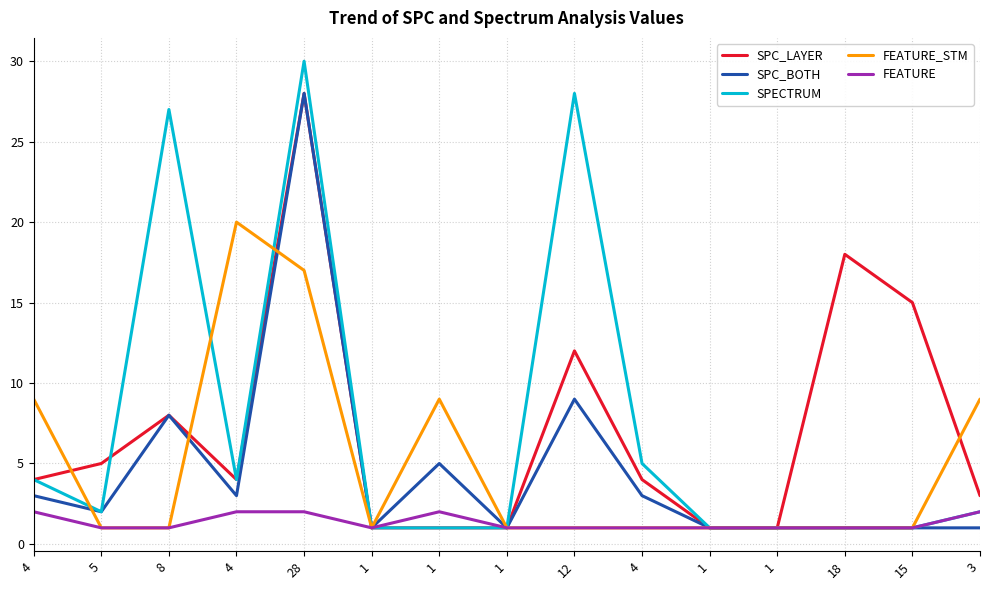

True or false: SPECTRUM and FEATURE_STM cross at least once.

True